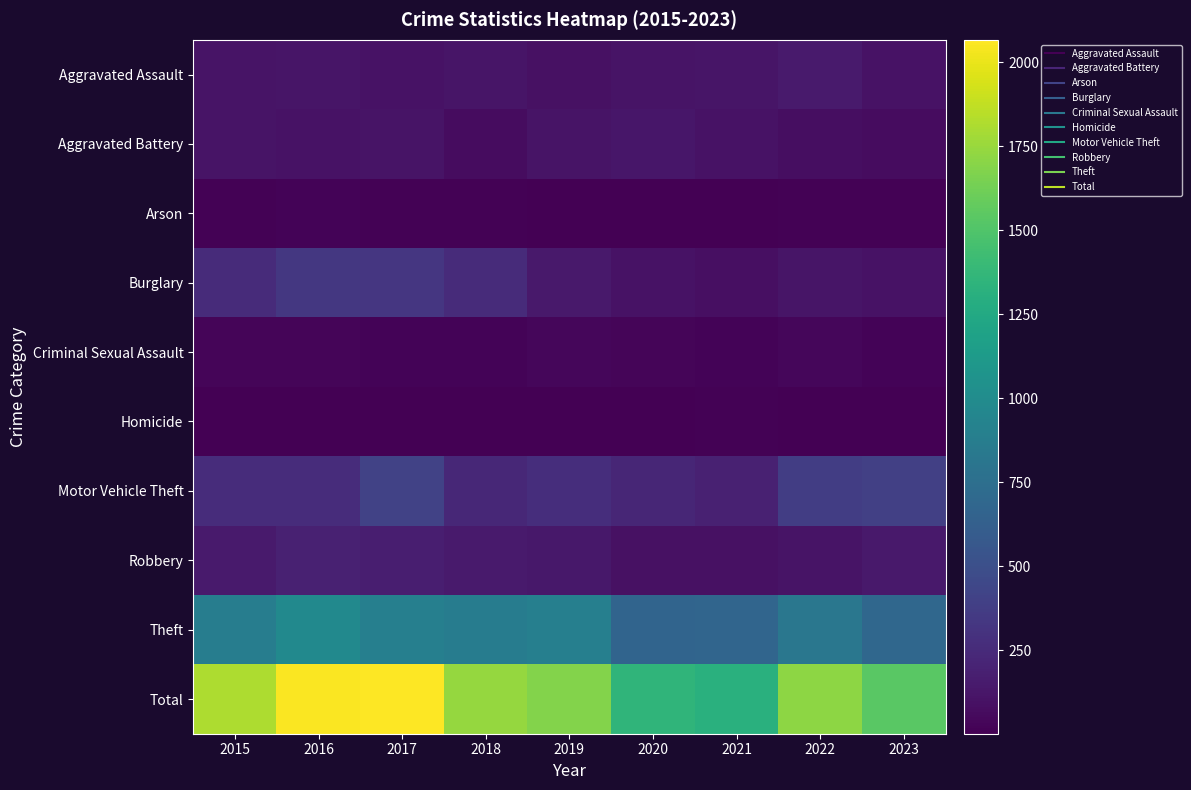

Which series has the largest range (max minus min)?

Total